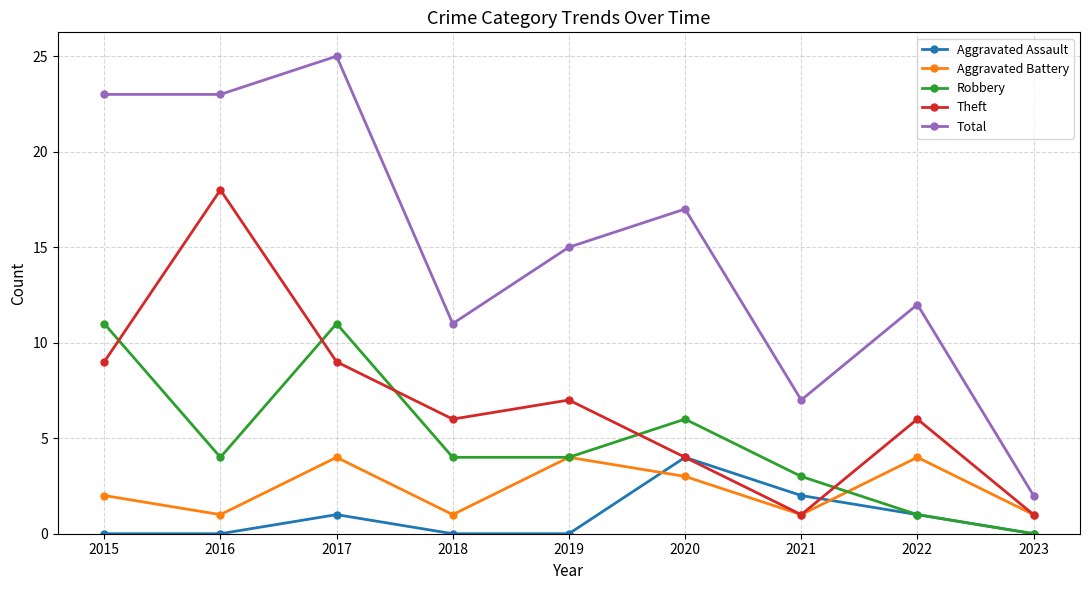

The Aggravated Battery series shows 1 at 2018. True or false?

True